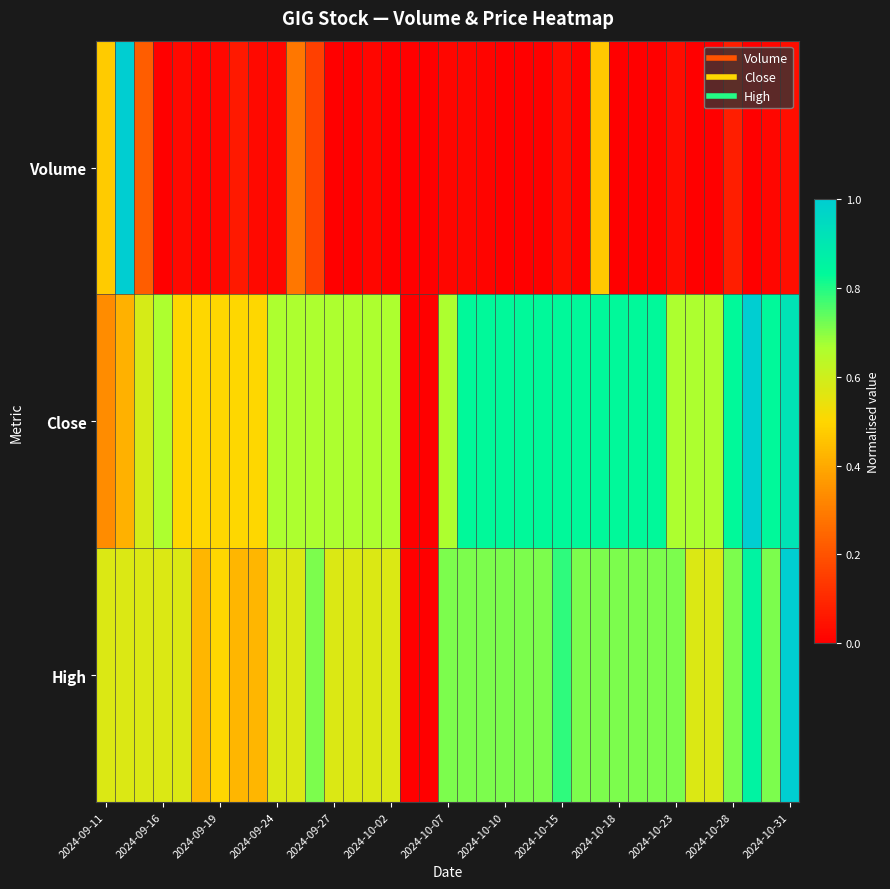

How many series are shown in this chart?

3